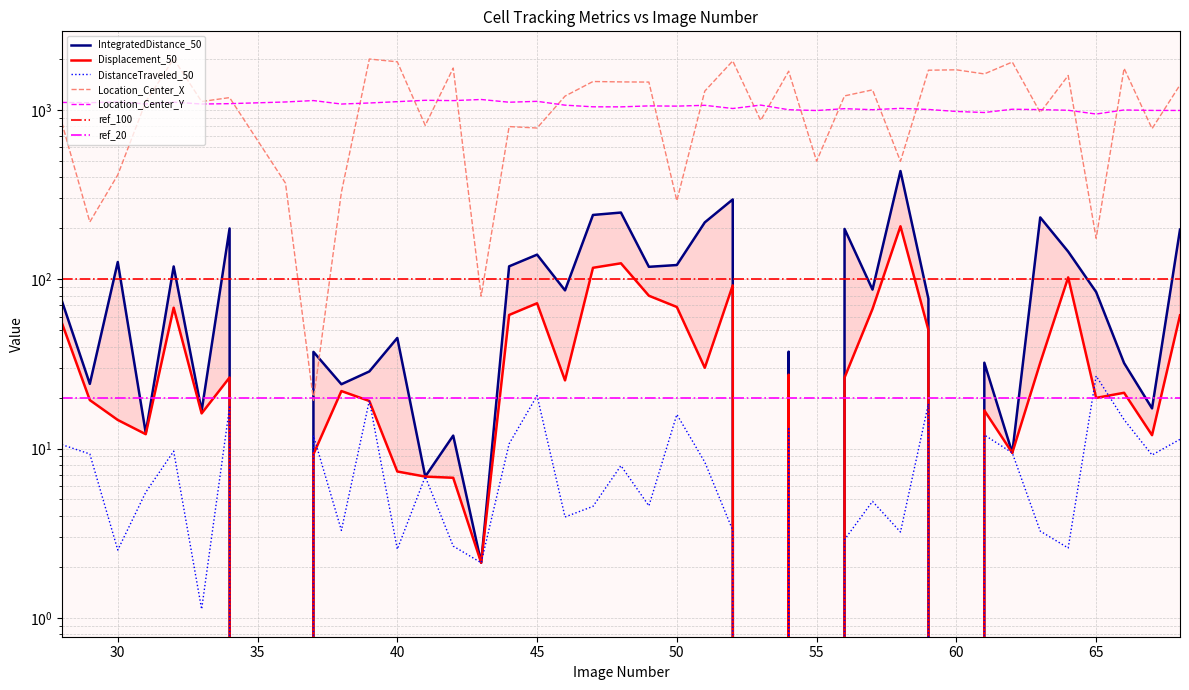

What is the approximate value of TrackObjects_DistanceTraveled_50 at 52?

3.3